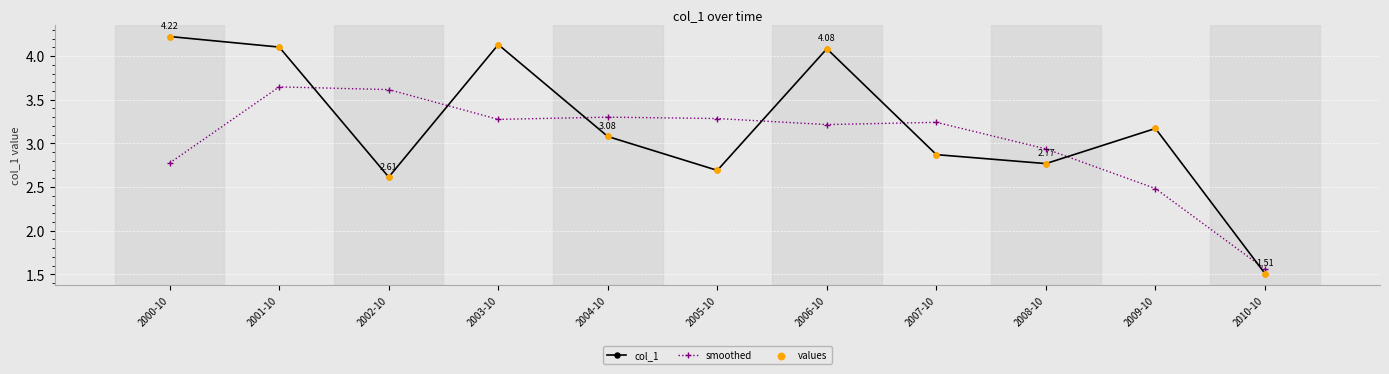

At which category is the sum across all series the highest?

2001-10